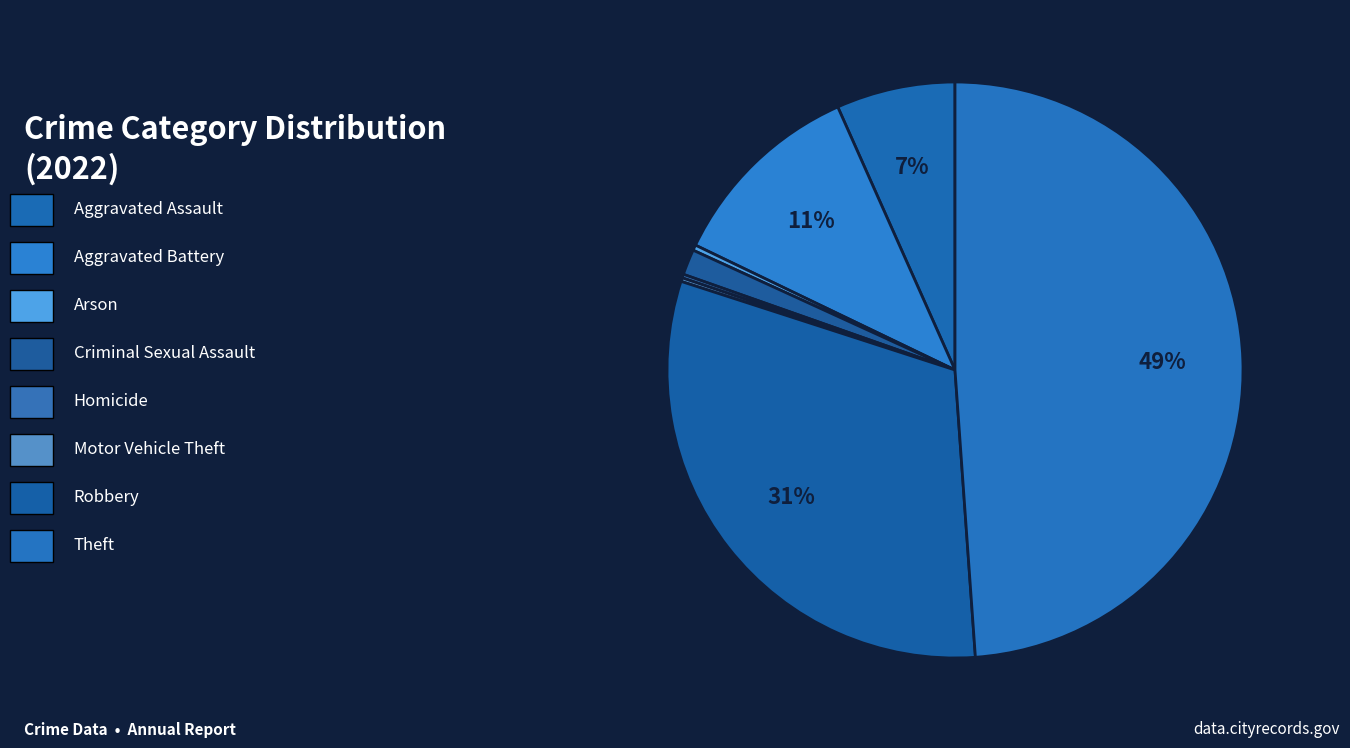

Which category has the smallest portion of the pie?

Homicide